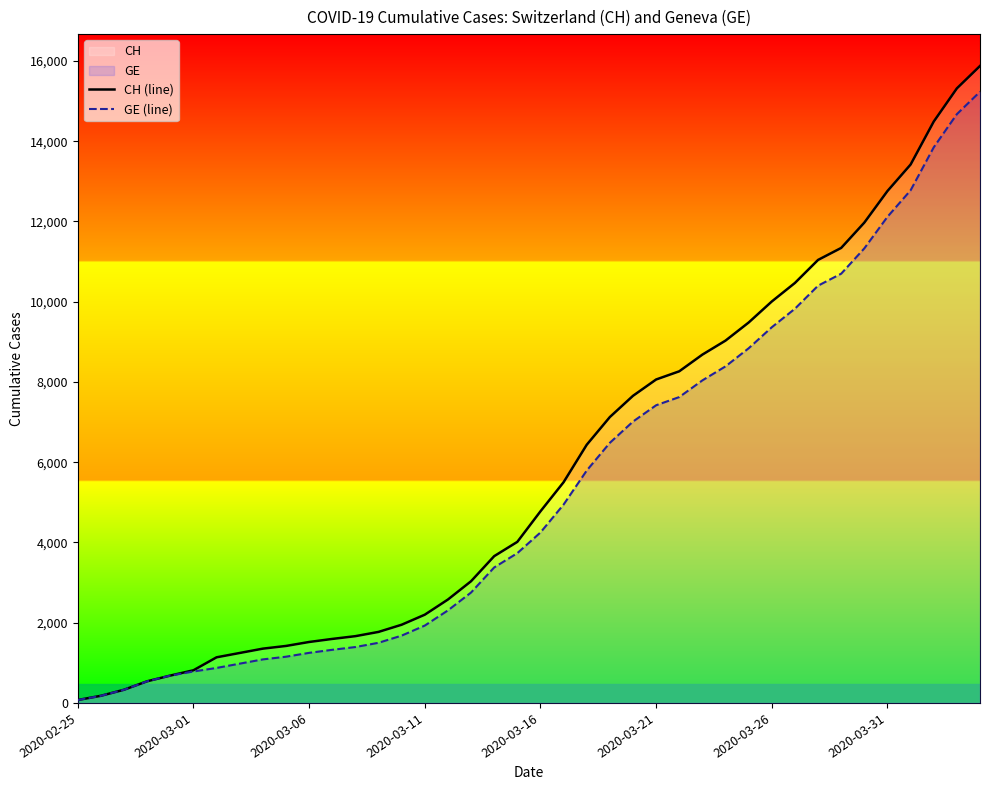

List the series in order of their overall mean, highest first.

CH (line), GE (line)